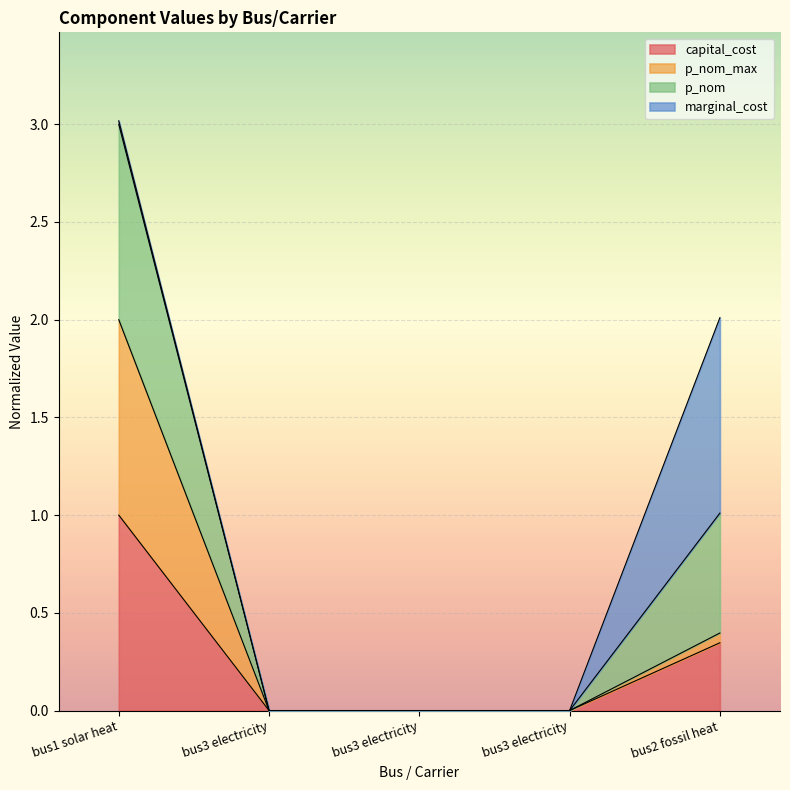

True or false: p_nom and p_nom_max intersect in this chart.

False